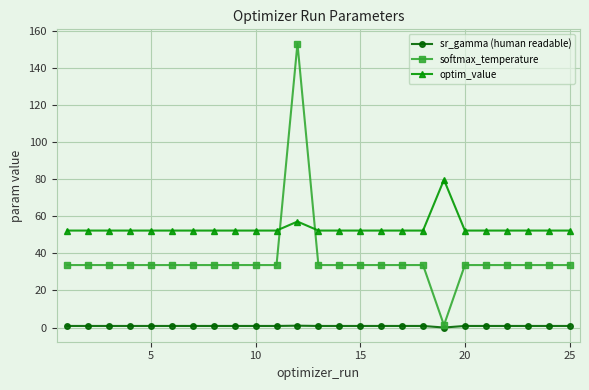

How many intersections are there between softmax_temperature and optim_value?

2